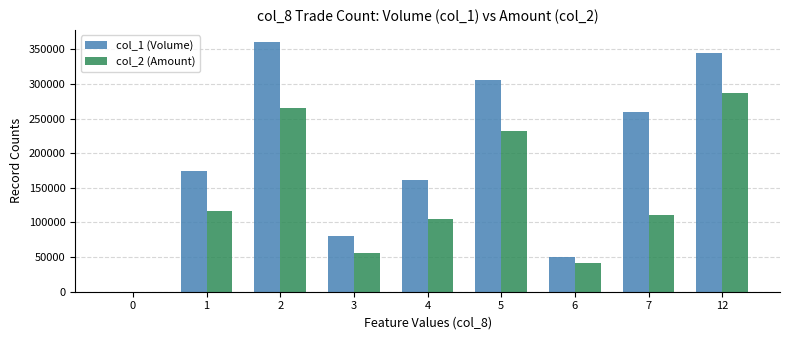

What are all the series names shown in the legend?

col_1 (Volume), col_2 (Amount)